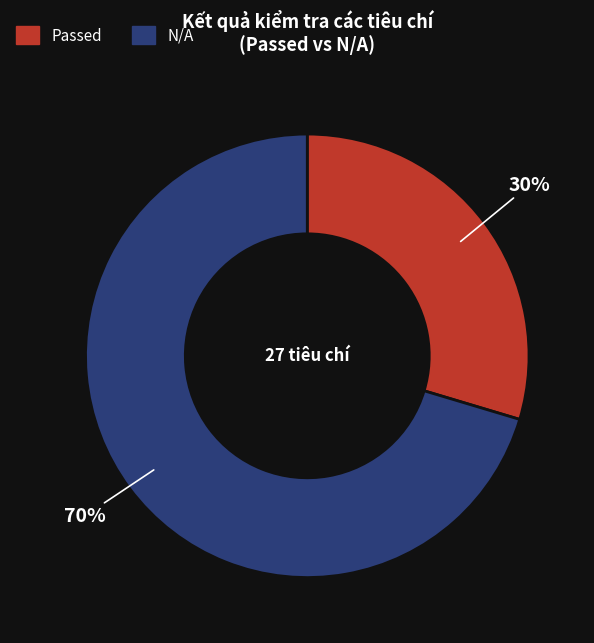

Is it true that Passed is 39% of the pie?

False